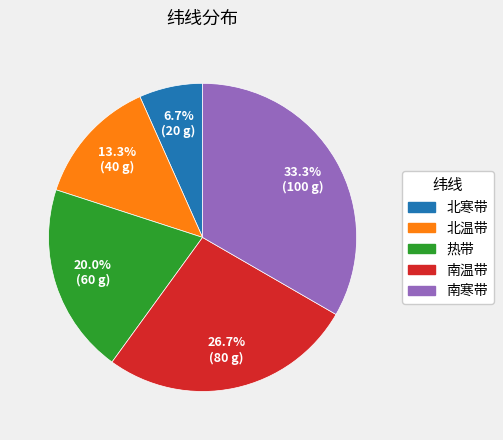

Which category has the smallest portion of the pie?

北寒带